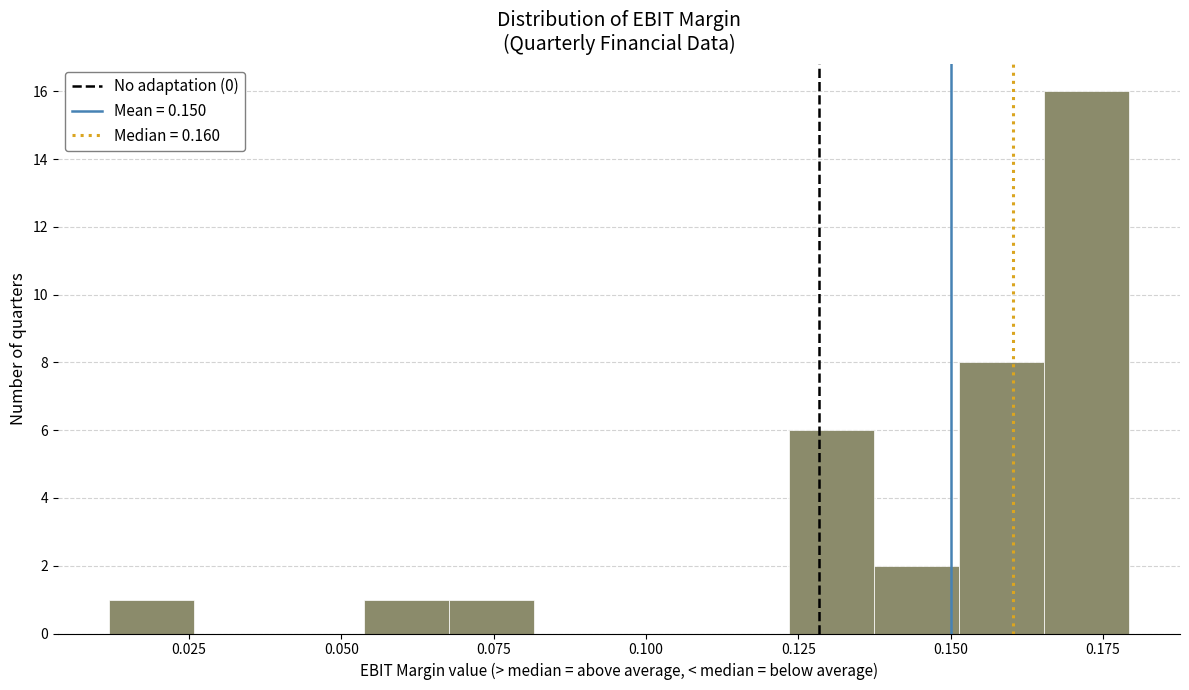

Around what value on the x-axis is the tallest bar? Give the approximate position of its centre, as read against the axis.

0.170